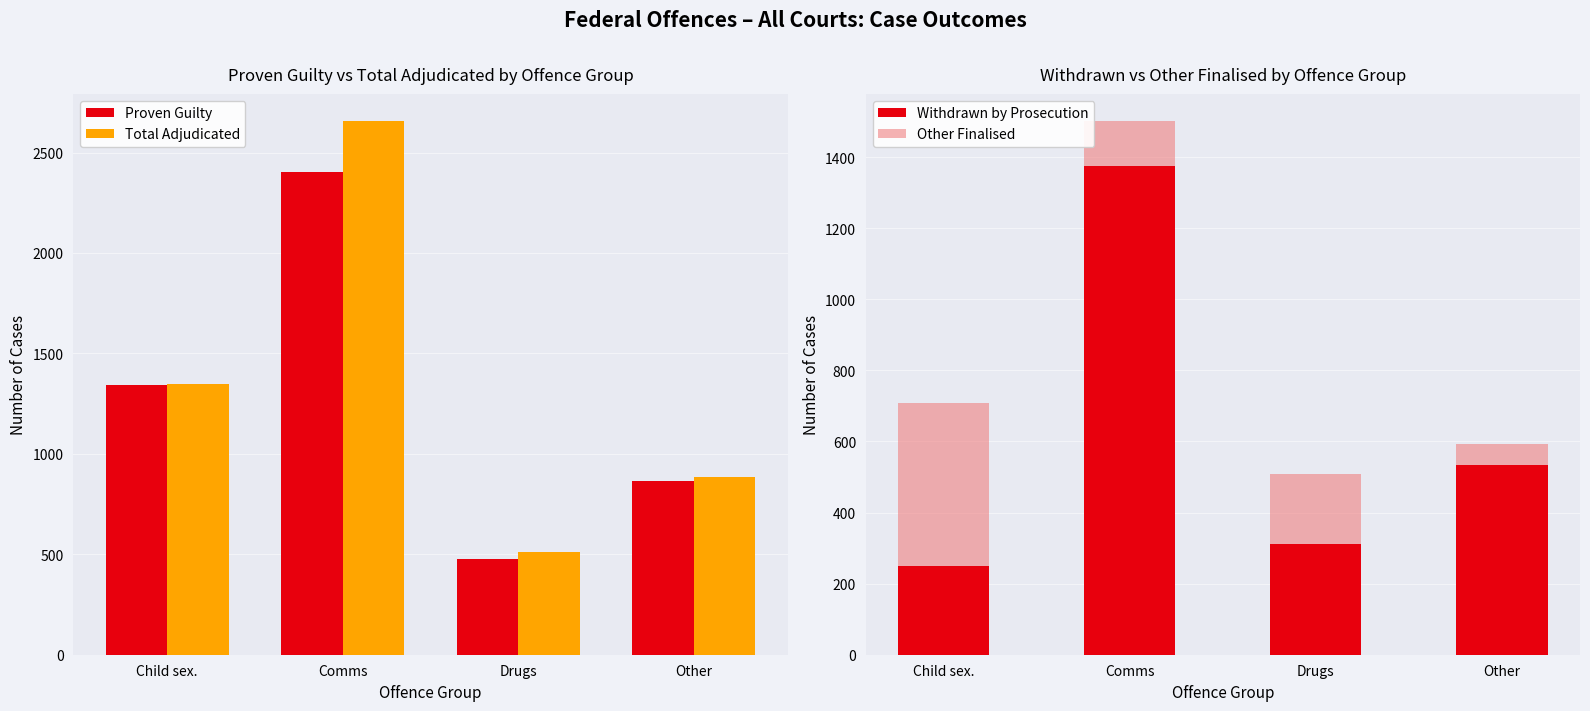

Between Child sex. and Comms, which series saw the biggest shift?

Total Adjudicated